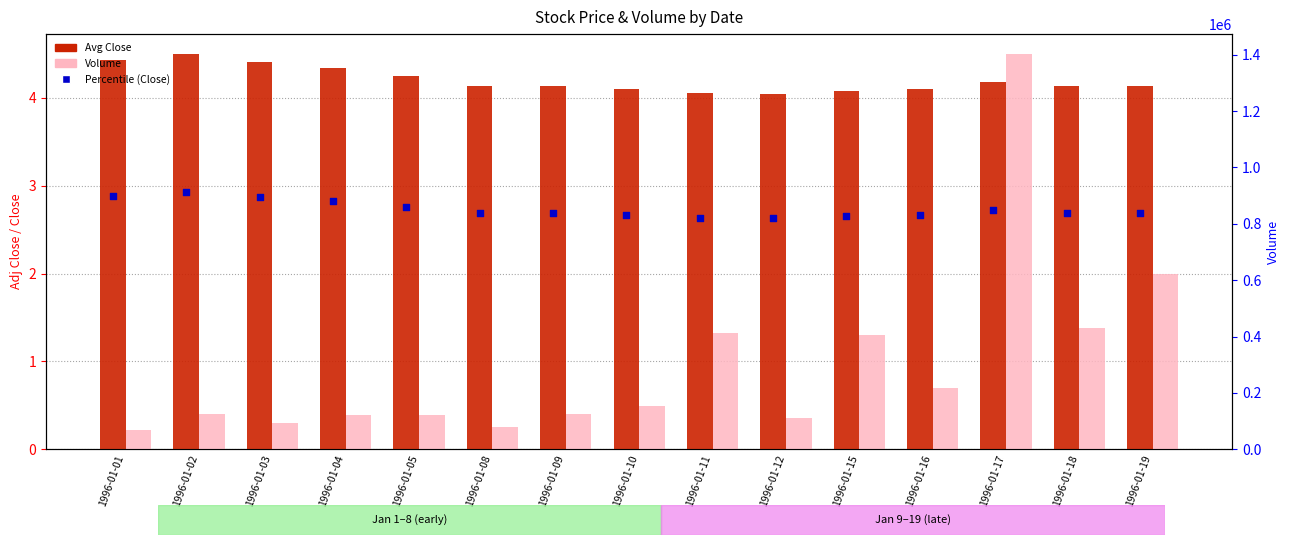

At which category is the sum across all series the highest?

1996-01-17